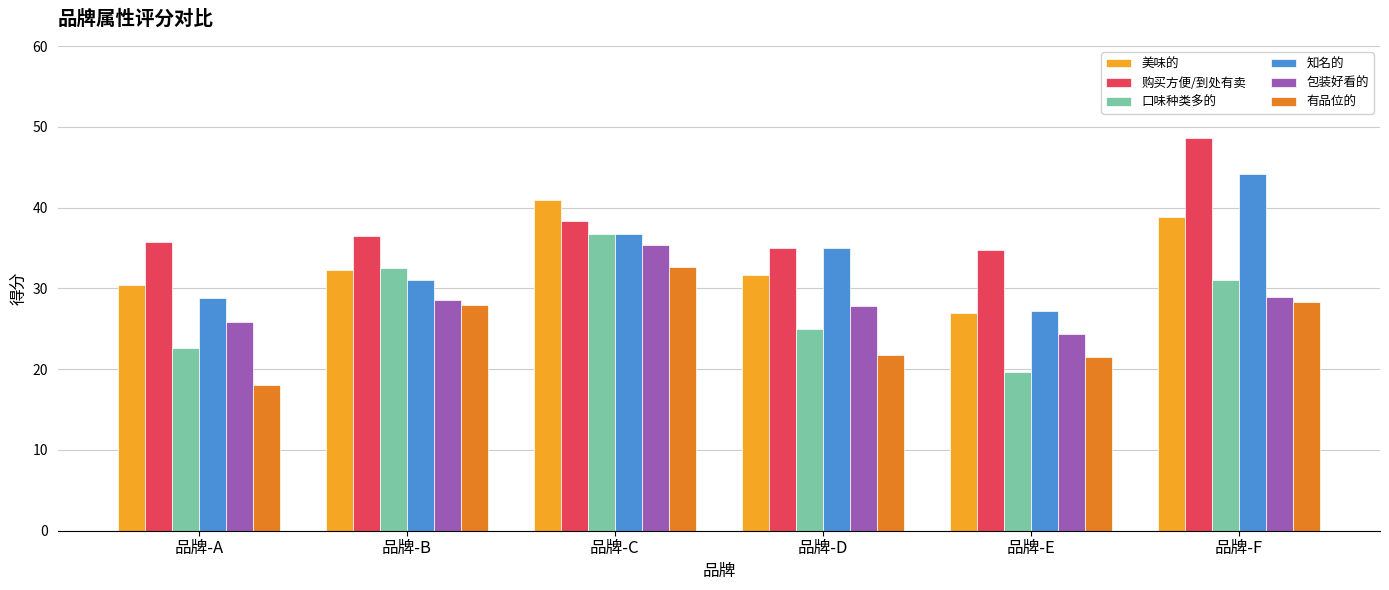

What is the approximate value of 口味种类多的 at 品牌-A?

22.6